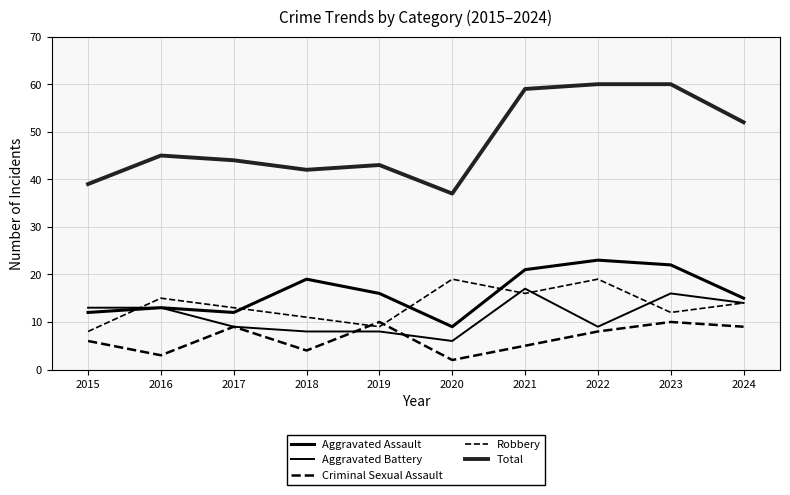

How many distinct data groups are displayed?

5